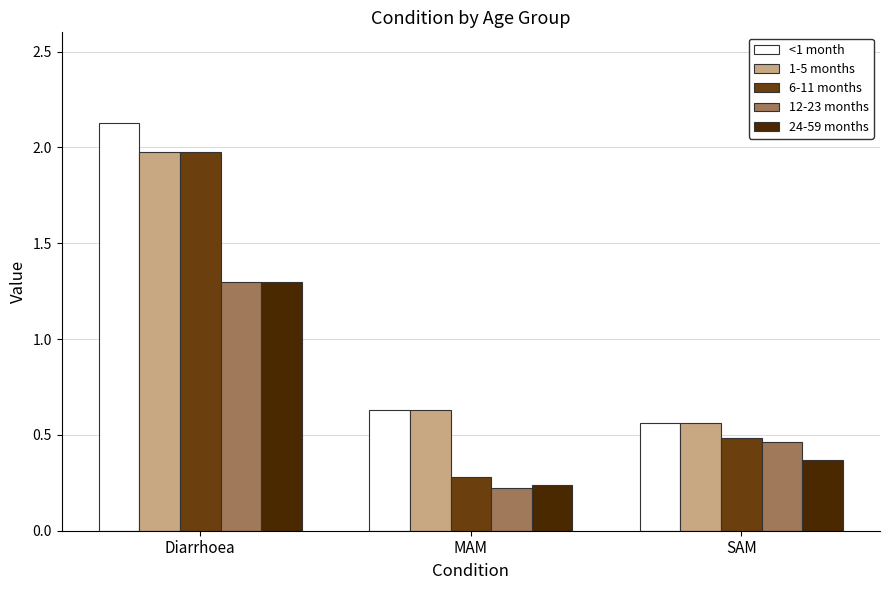

The 24-59 months series shows 0.2 at SAM. True or false?

False